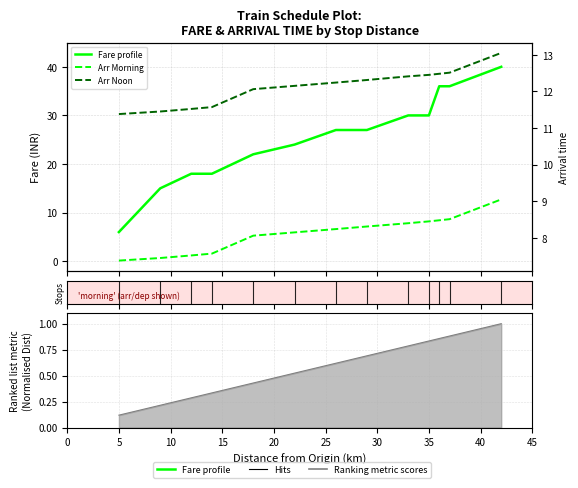

Which series has the widest spread of values?

Fare profile